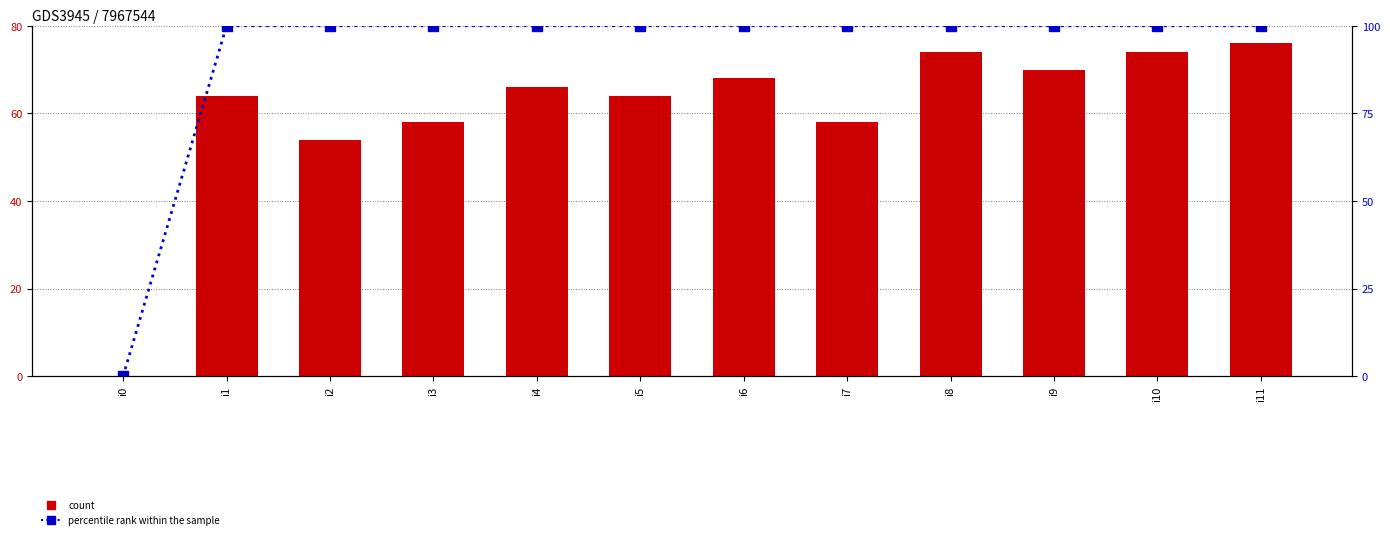

Which series has the widest spread of values?

percentile rank within the sample